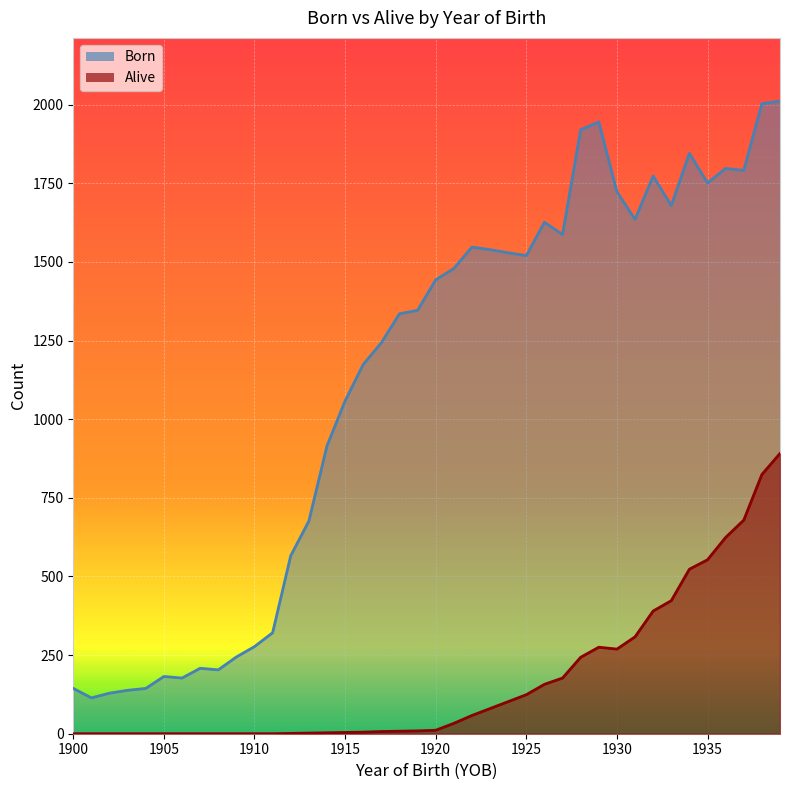

What is the difference between the highest and lowest values at 1914?

912